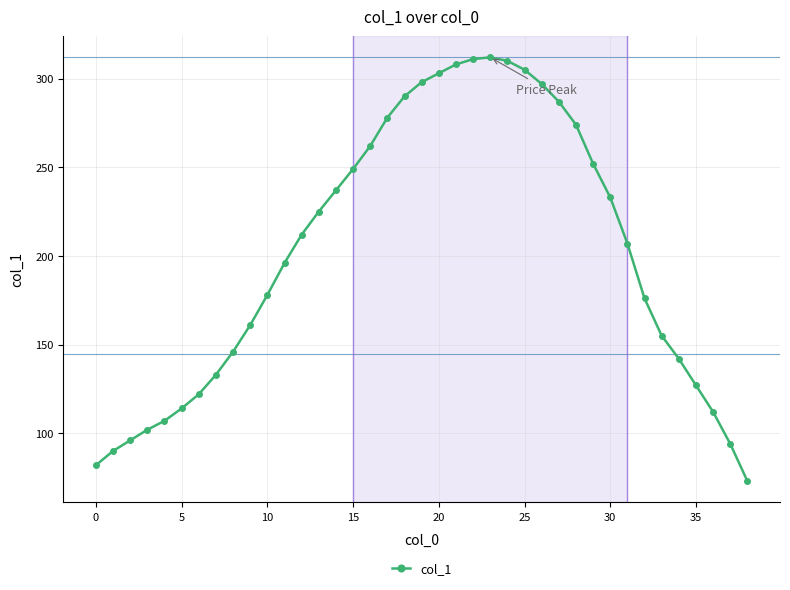

What is the sum of all values?

7856